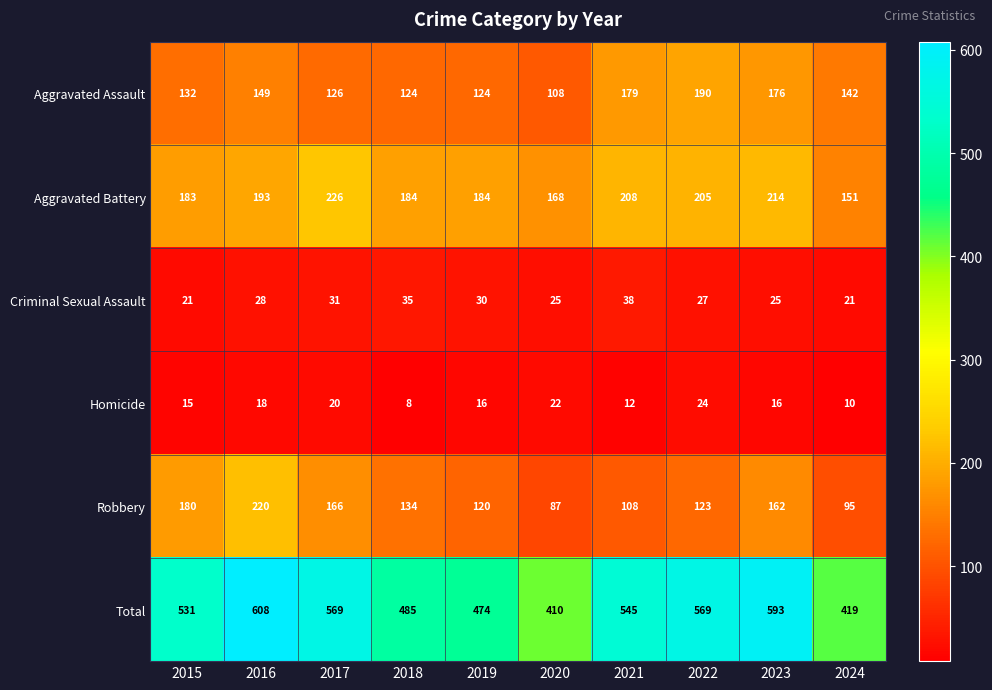

What value does the Criminal Sexual Assault series have at 2024, to the nearest 10?

20